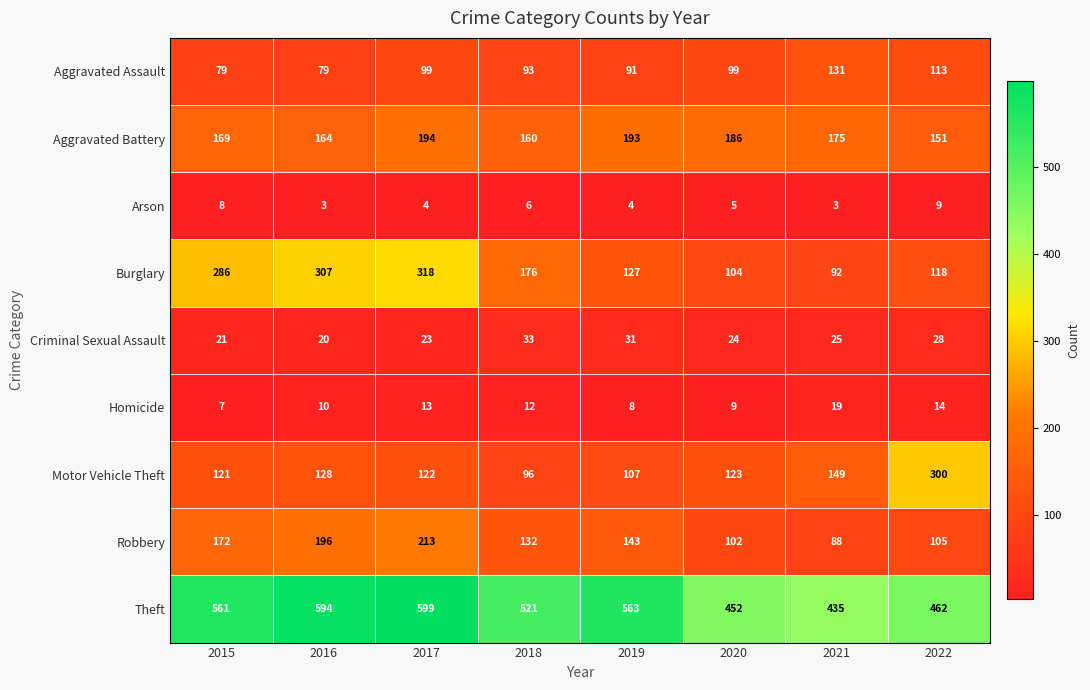

Where is Burglary nearest to the value 205?

2018